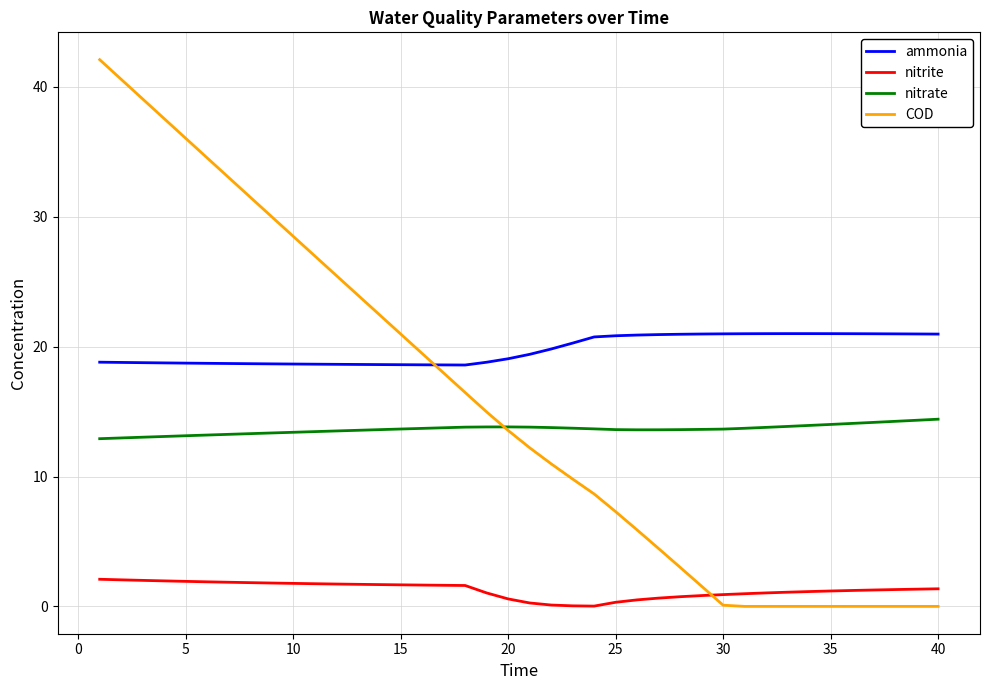

True or false: ammonia and nitrite cross at least once.

False